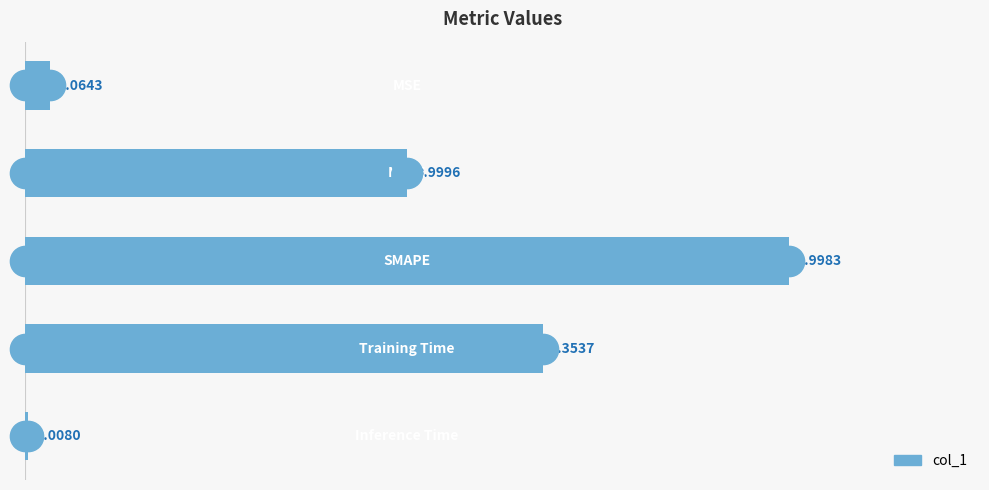

What is the difference between the maximum and minimum values?

2.0